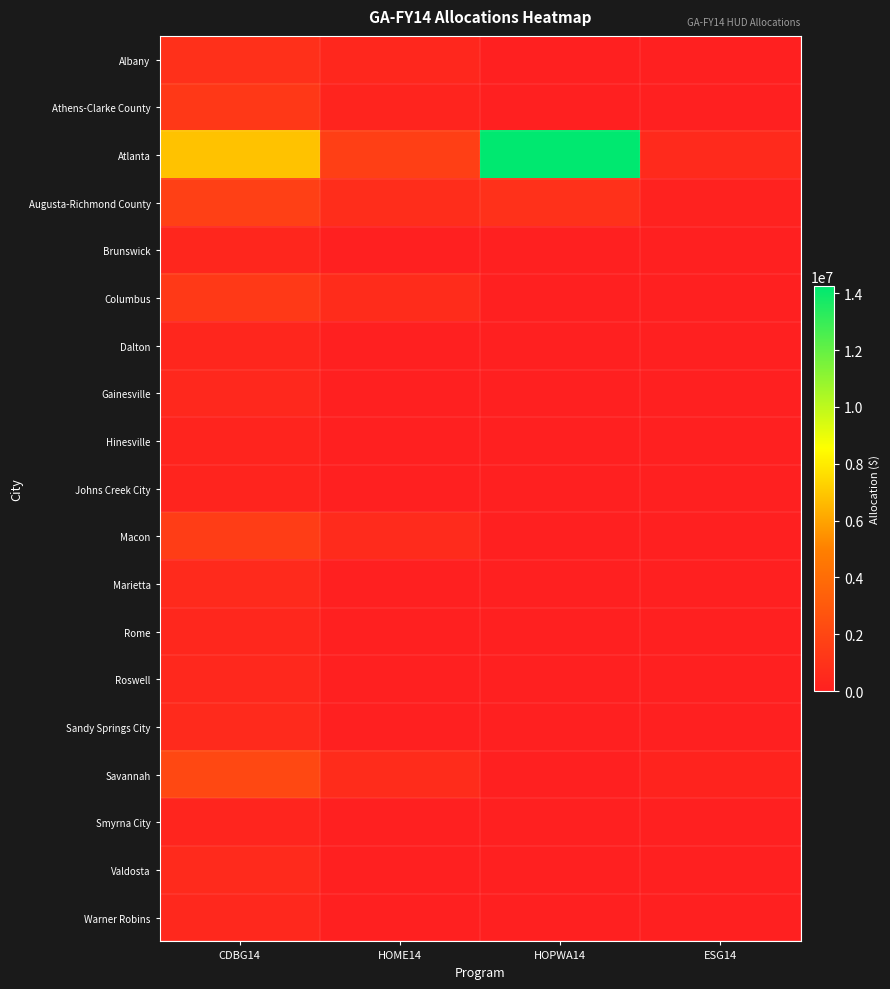

How many series are shown in this chart?

19